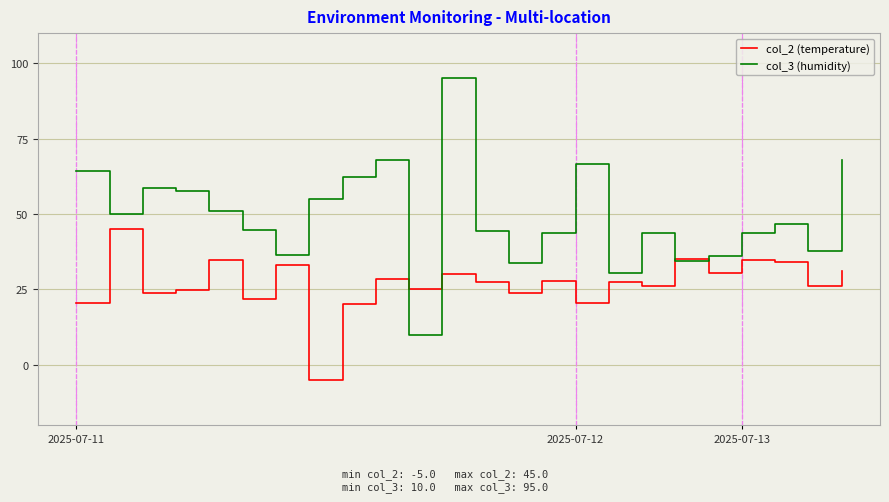

Which series has the largest total across all categories?

col_3 (humidity)